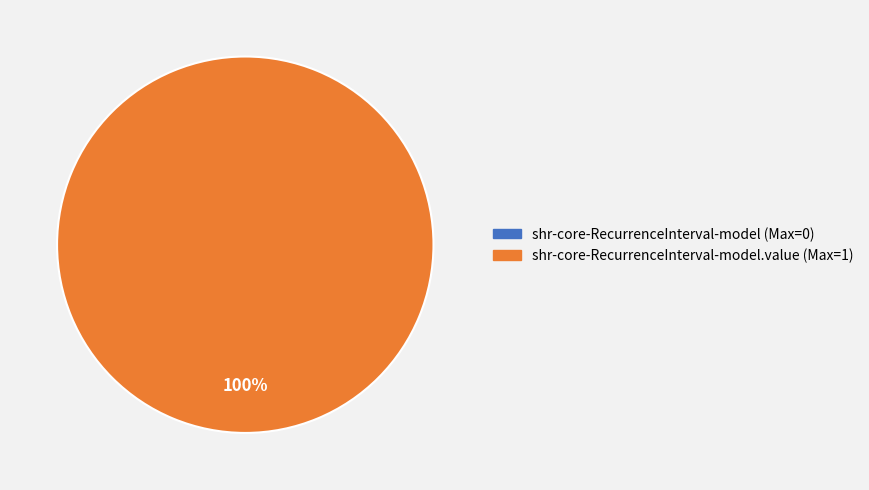

To the nearest percent, what is the difference between the largest and smallest slice percentages?

100%